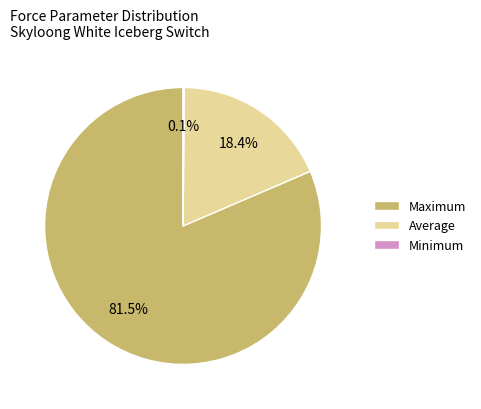

What portion of the pie excludes Average?

81.6%